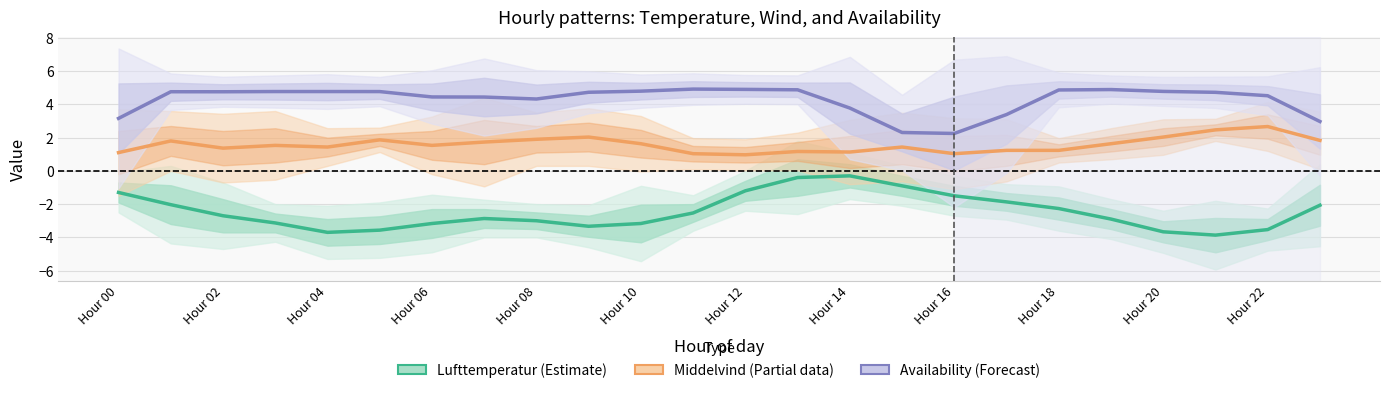

The Middelvind (Partial) series shows 2.9 at Hour 02. True or false?

False